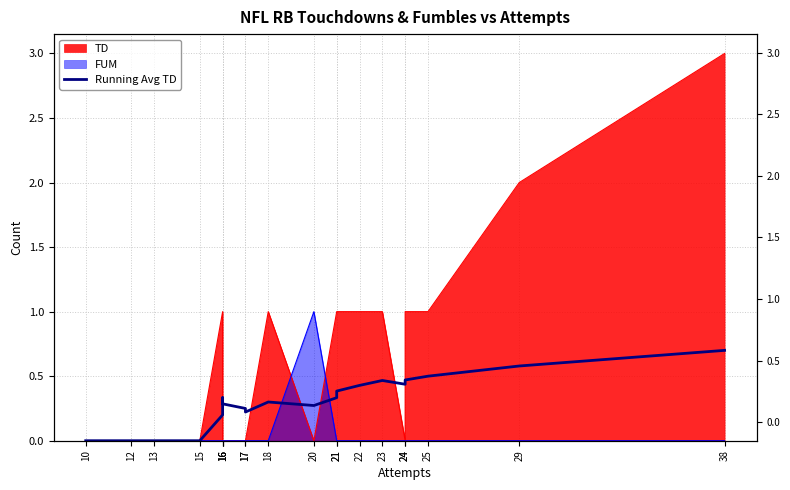

Which label corresponds to the largest value in the chart?

38